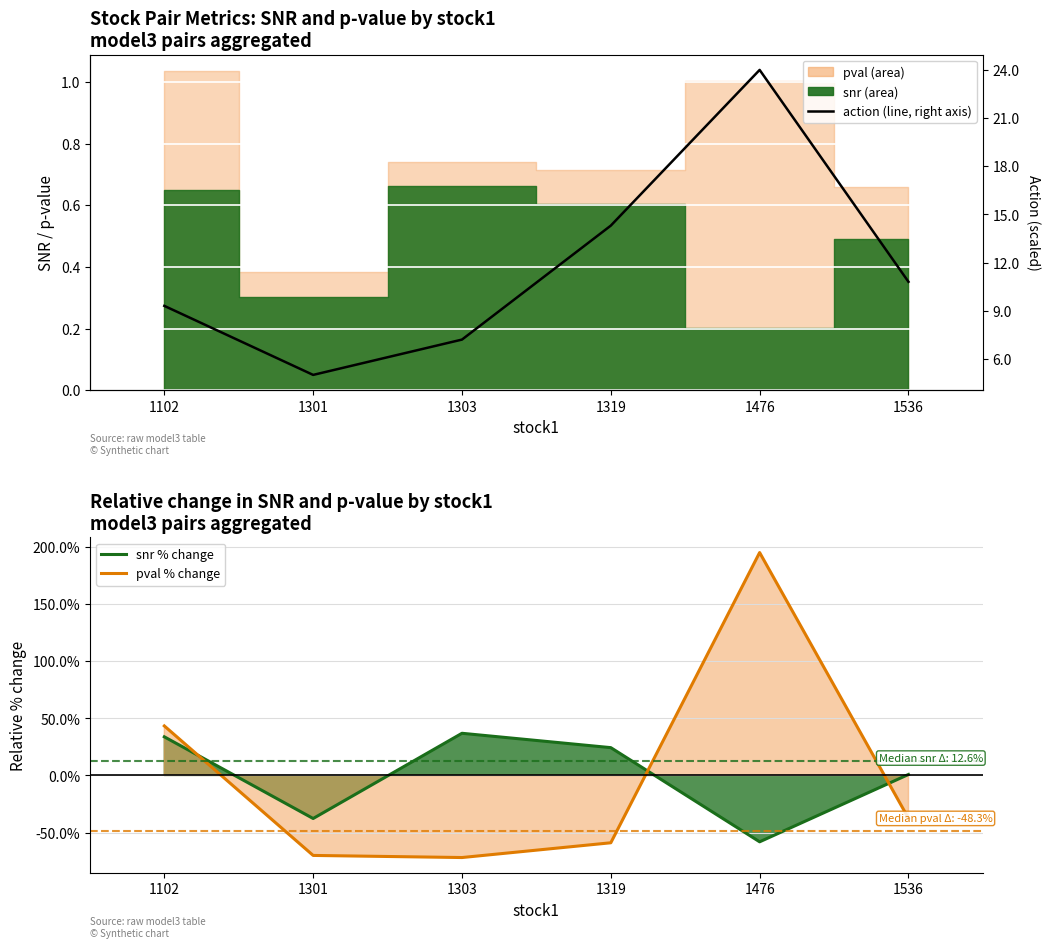

What is the difference between the second highest and minimum values in the action (scaled) series?

0.3